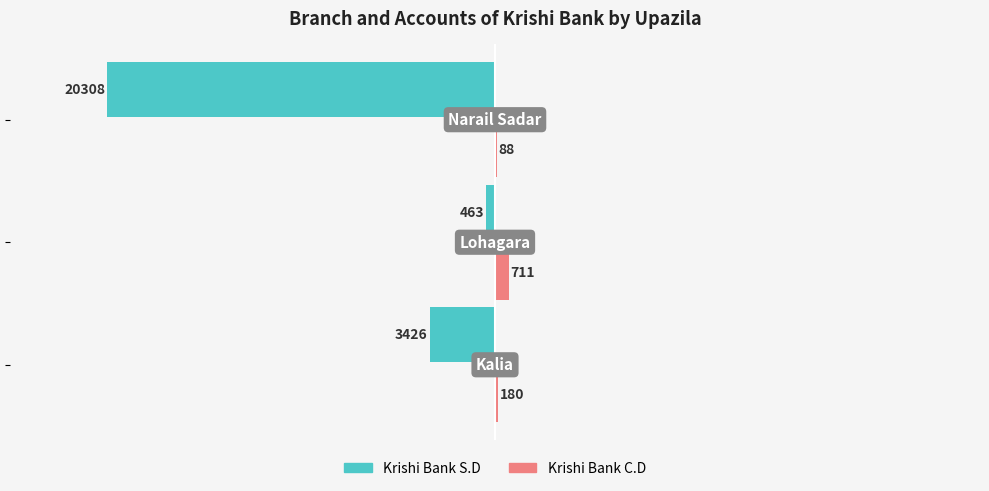

Which series has the largest total across all categories?

Krishi Bank C.D